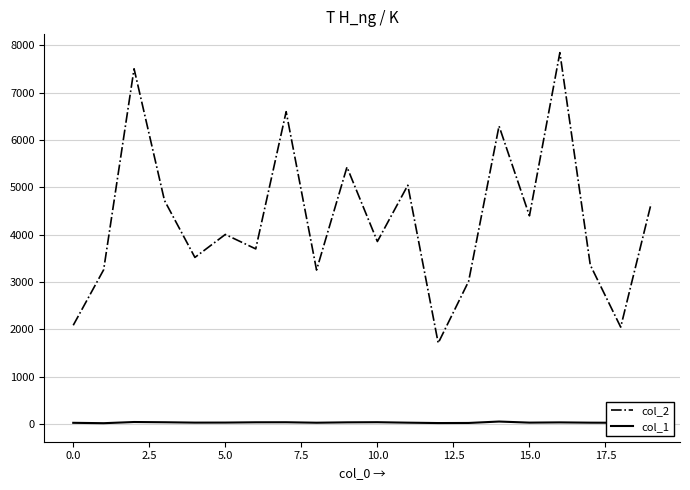

What are all the series names shown in the legend?

col_2, col_1